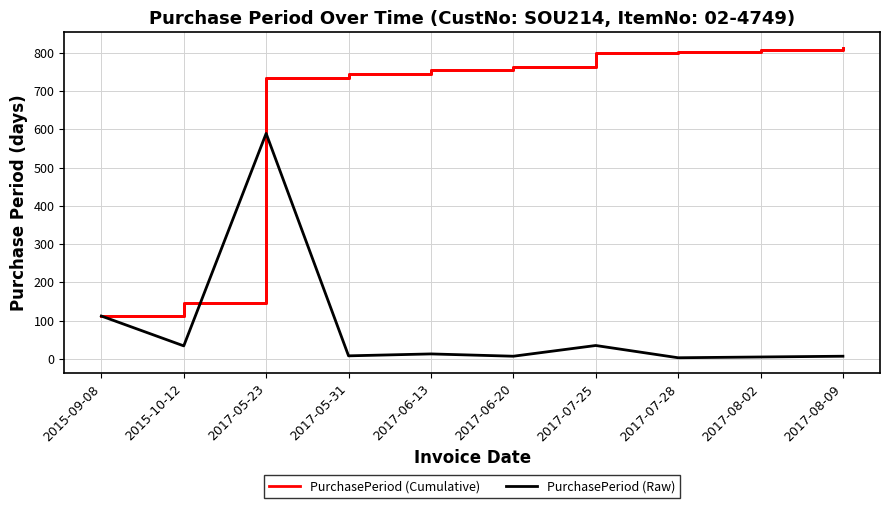

The PurchasePeriod (Cumulative) series shows 509 at 2017-05-31. True or false?

False